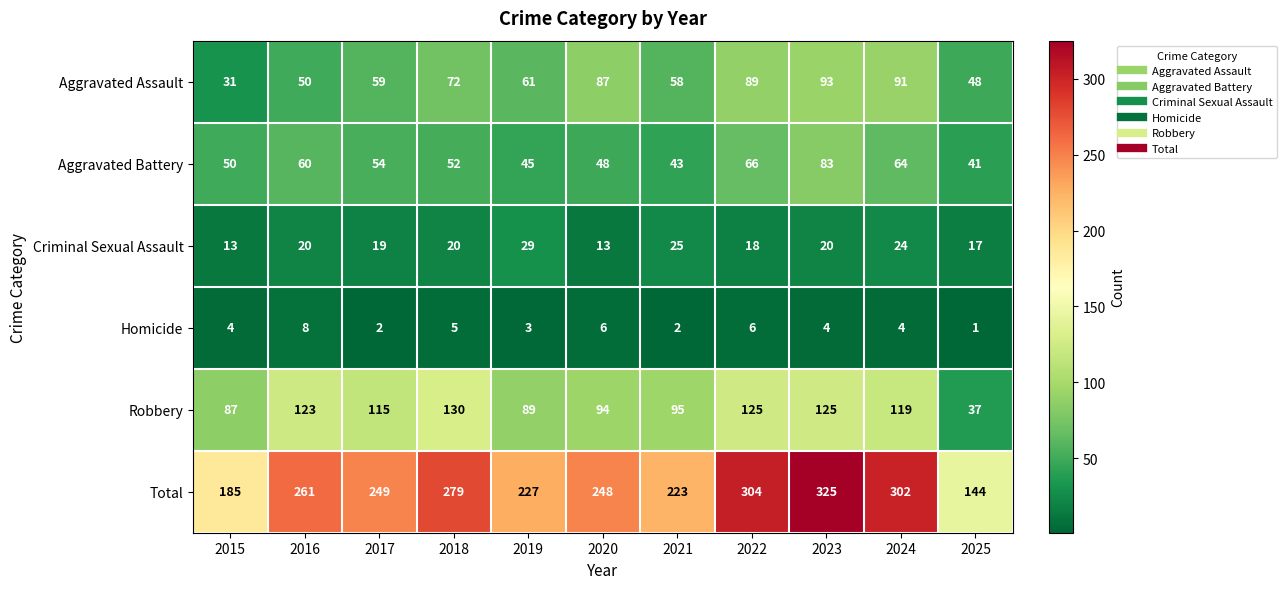

Between 2018 and 2020, which series saw the biggest shift?

Robbery